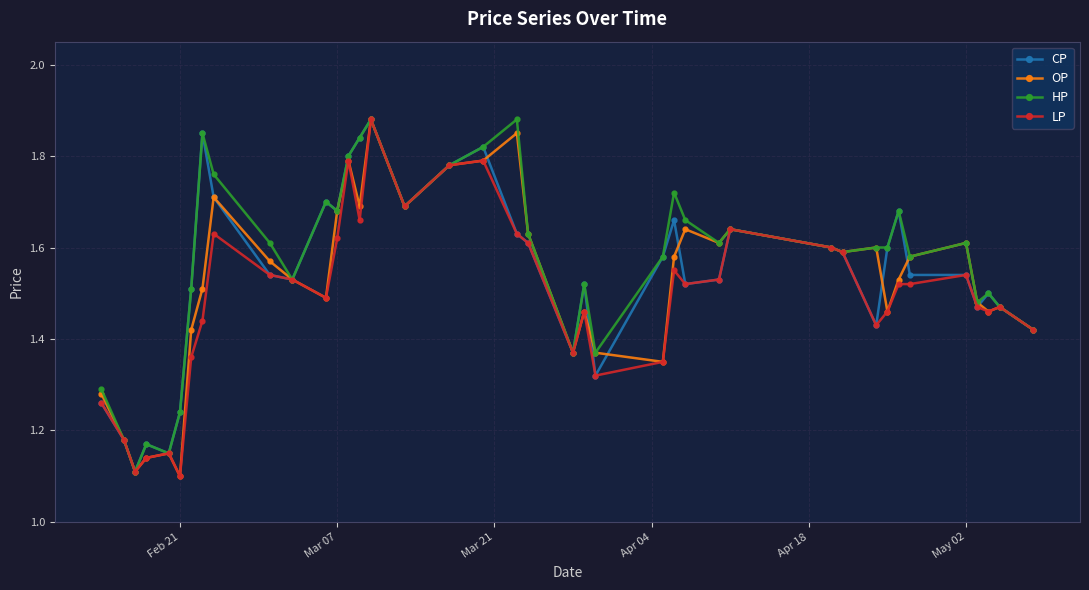

At how many categories does at least one series exceed 1?

40